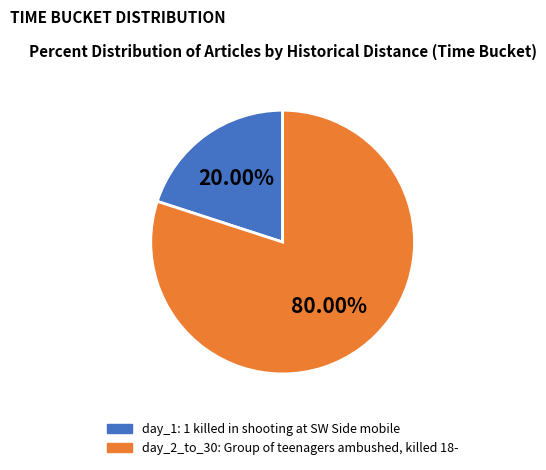

Is there a majority slice in this chart?

Yes